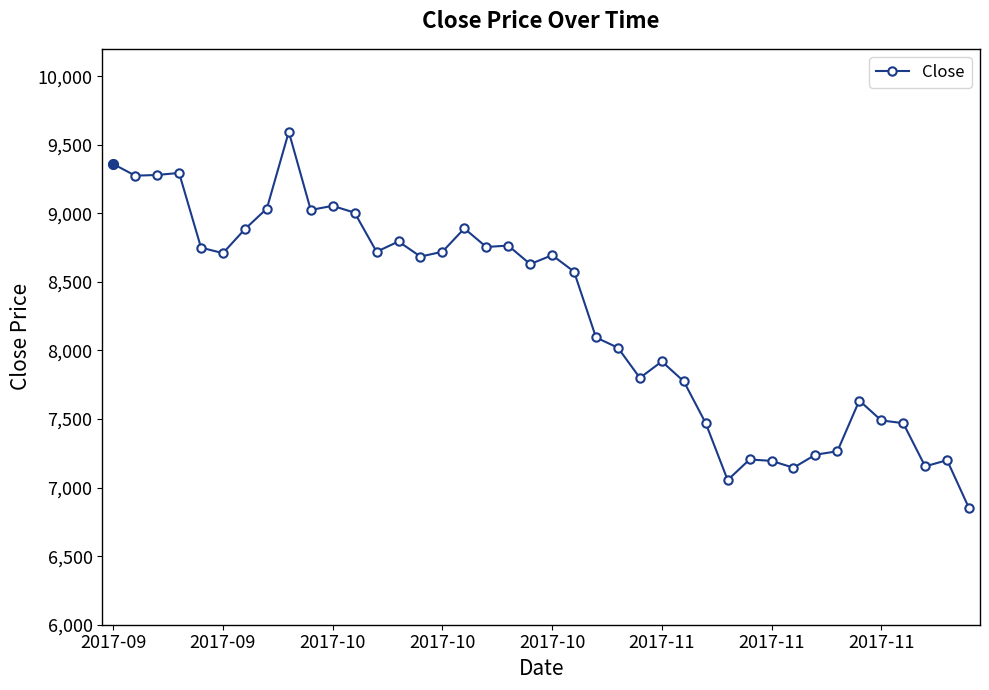

What is the minimum value shown in the chart?

6850